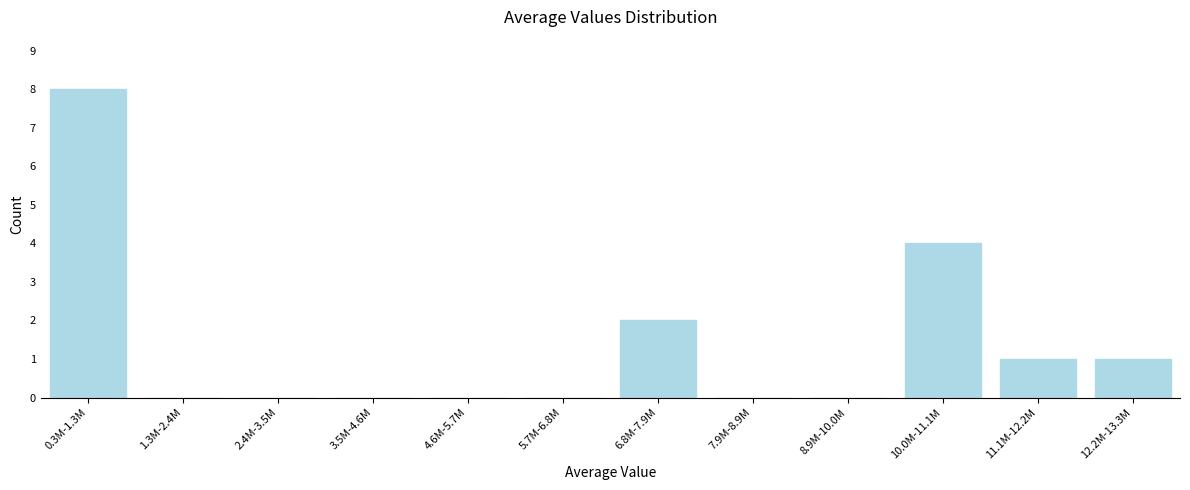

Reading left to right, extract all data points from this chart.

0.3M-1.3M=8	1.3M-2.4M=0	2.4M-3.5M=0	3.5M-4.6M=0	4.6M-5.7M=0	5.7M-6.8M=0	6.8M-7.9M=2	7.9M-8.9M=0	8.9M-10.0M=0	10.0M-11.1M=4	11.1M-12.2M=1	12.2M-13.3M=1